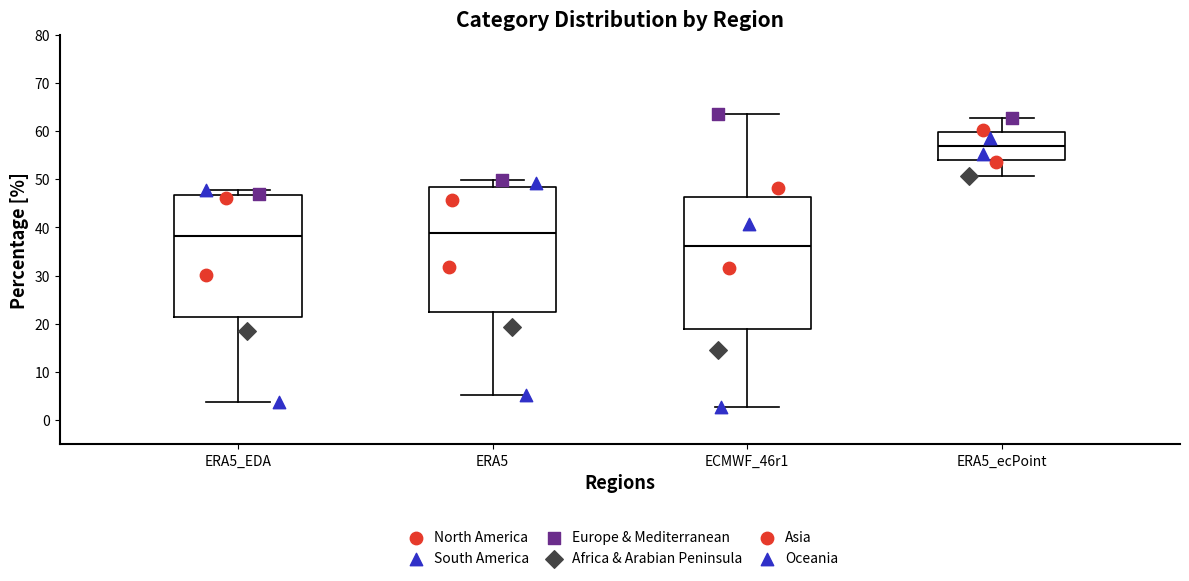

Reading left to right, transcribe this box plot: for each box, give where its median line is, the range the box spans, and where its two whiskers end, as read against the y-axis. The values are not printed on the chart, so give them approximately, as read against the axis.

ERA5_EDA: median 38, box 21 to 47, whiskers 4 to 48
ERA5: median 39, box 22 to 48, whiskers 5 to 50
ECMWF_46r1: median 36, box 19 to 46, whiskers 3 to 64
ERA5_ecPoint: median 57, box 54 to 60, whiskers 51 to 63